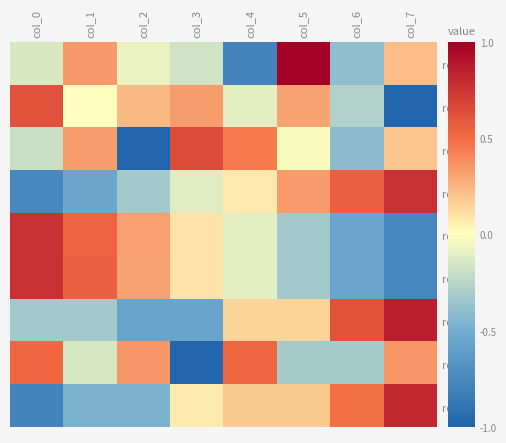

Which label corresponds to the smallest value in the chart?

col_7